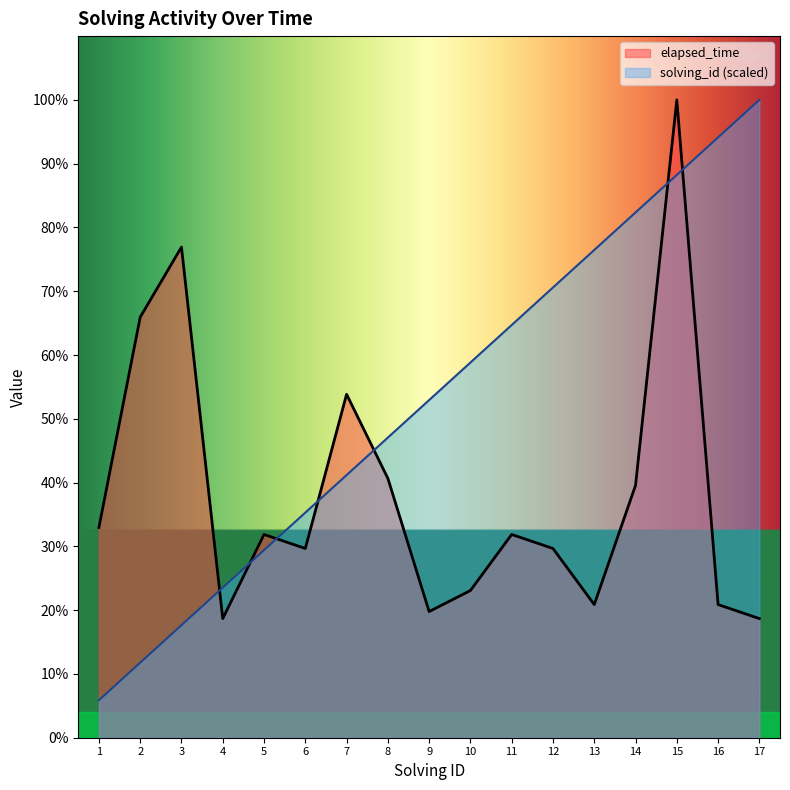

How many data points in solving_id are less than 48176?

8